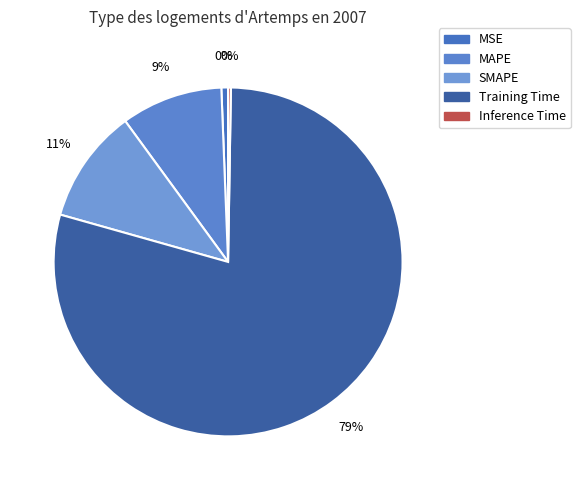

True or false: Training Time accounts for 79% of the total.

True